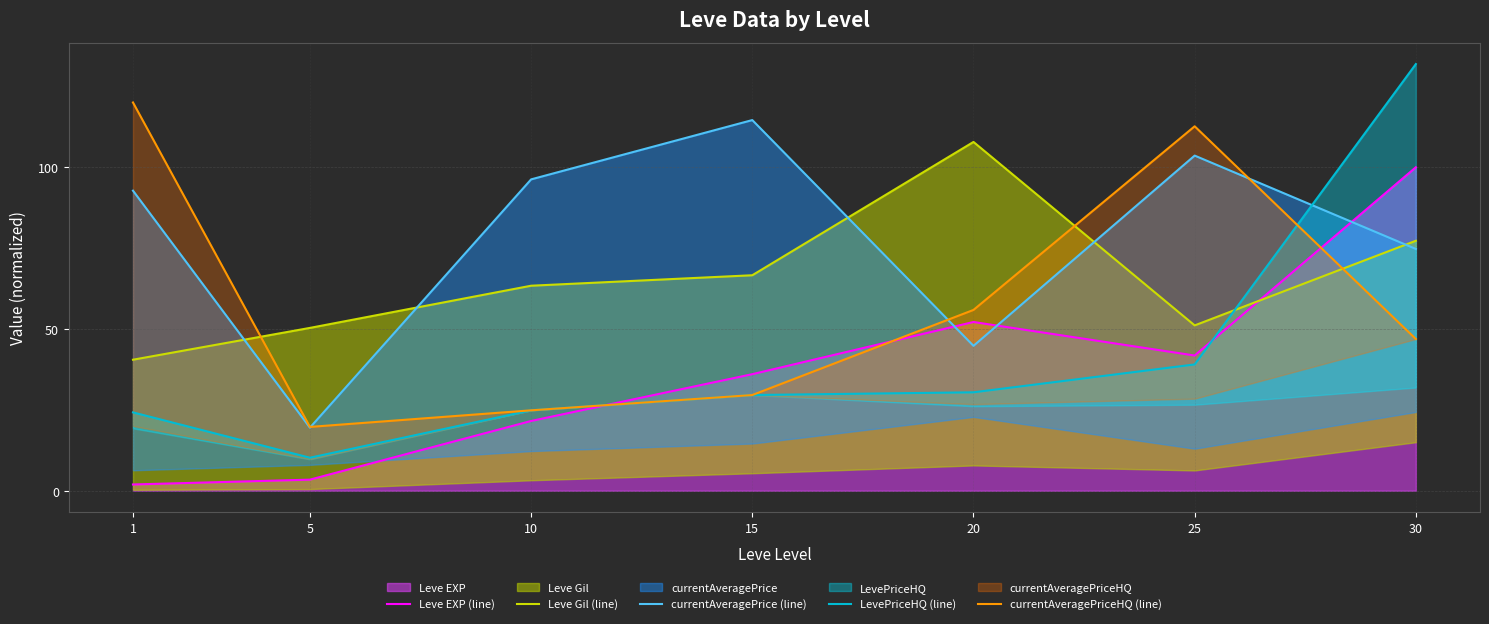

At which category does Leve Gil (line) reach its first local valley?

25